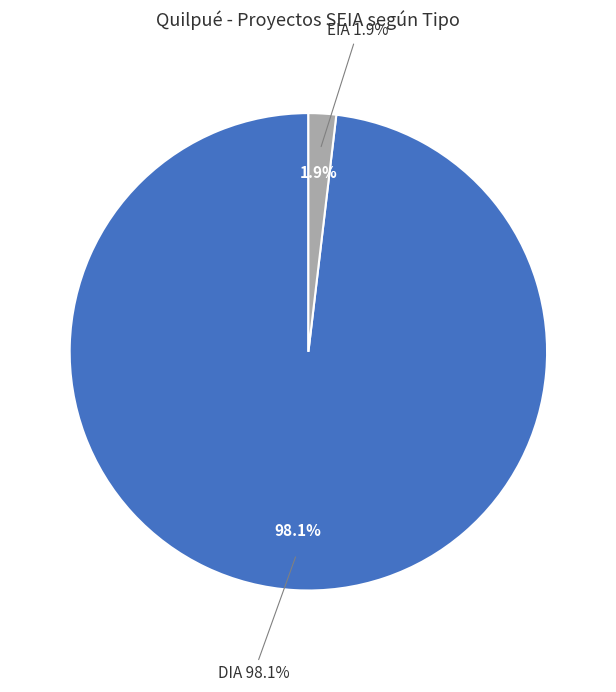

To the nearest percent, what is the combined percentage of EIA and DIA?

100%